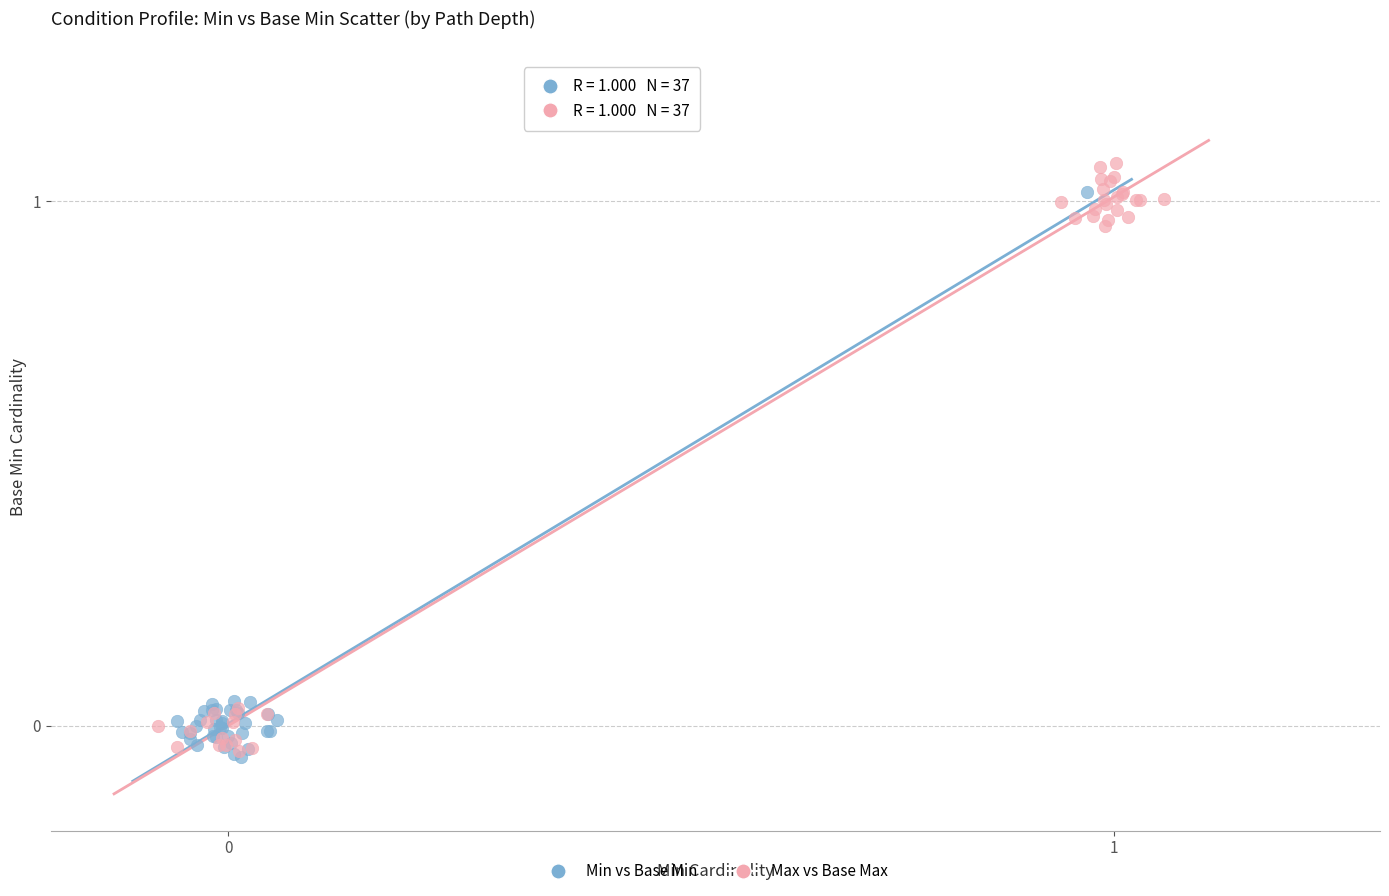

Which series has the largest Y range (max minus min)?

Max vs Base Max